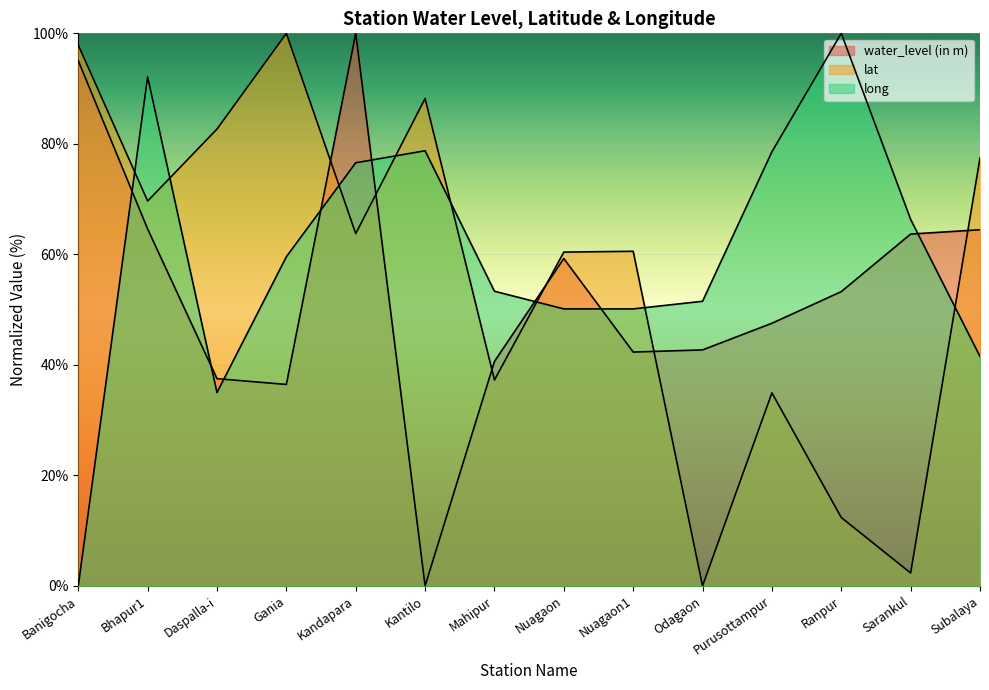

True or false: long has more than 0 interior local peaks.

True